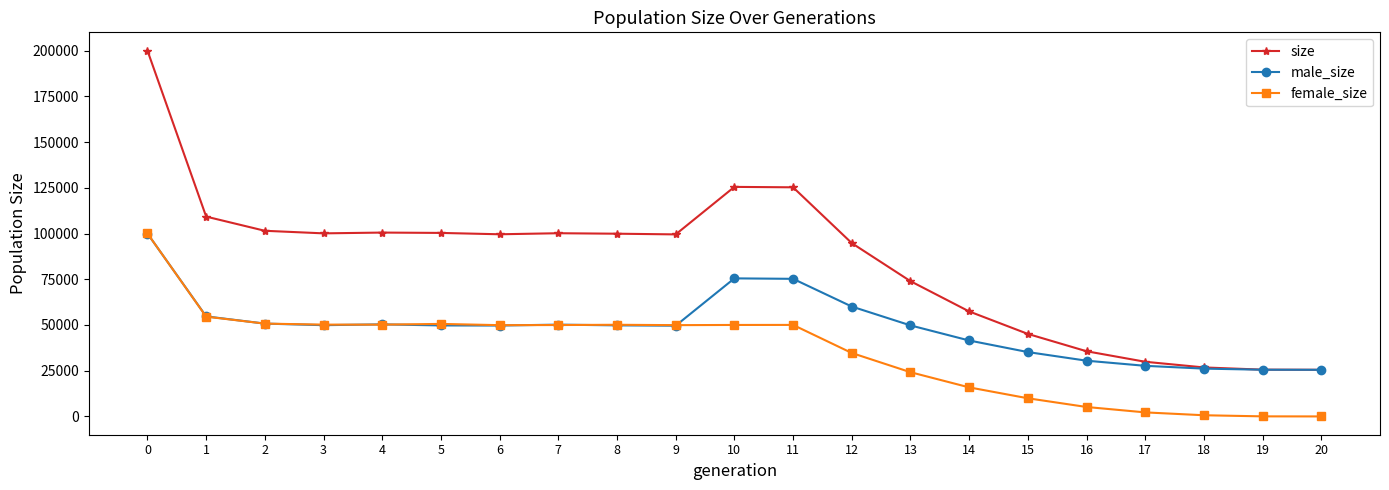

What is the difference between the second highest and second lowest values in the size series?

99943